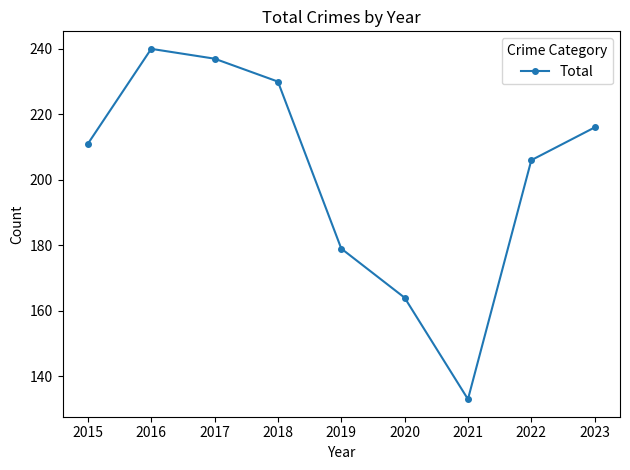

Where is the first local minimum?

2021